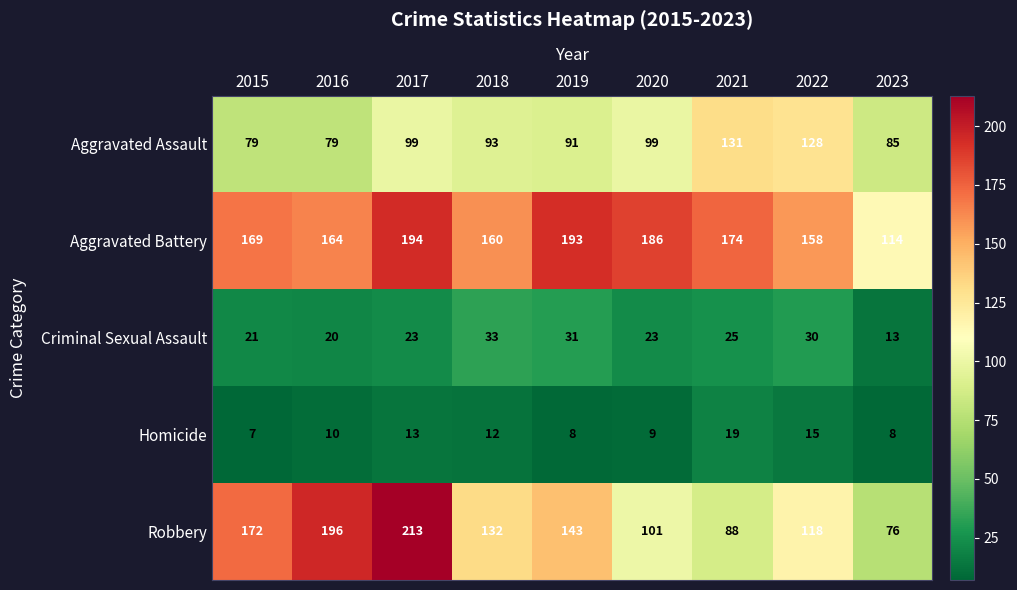

What is the sum of all Aggravated Assault values?

884